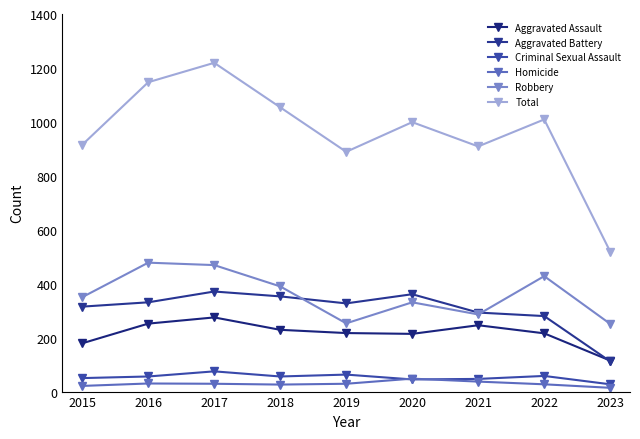

Between 2020 and 2021, which series saw the biggest shift?

Total